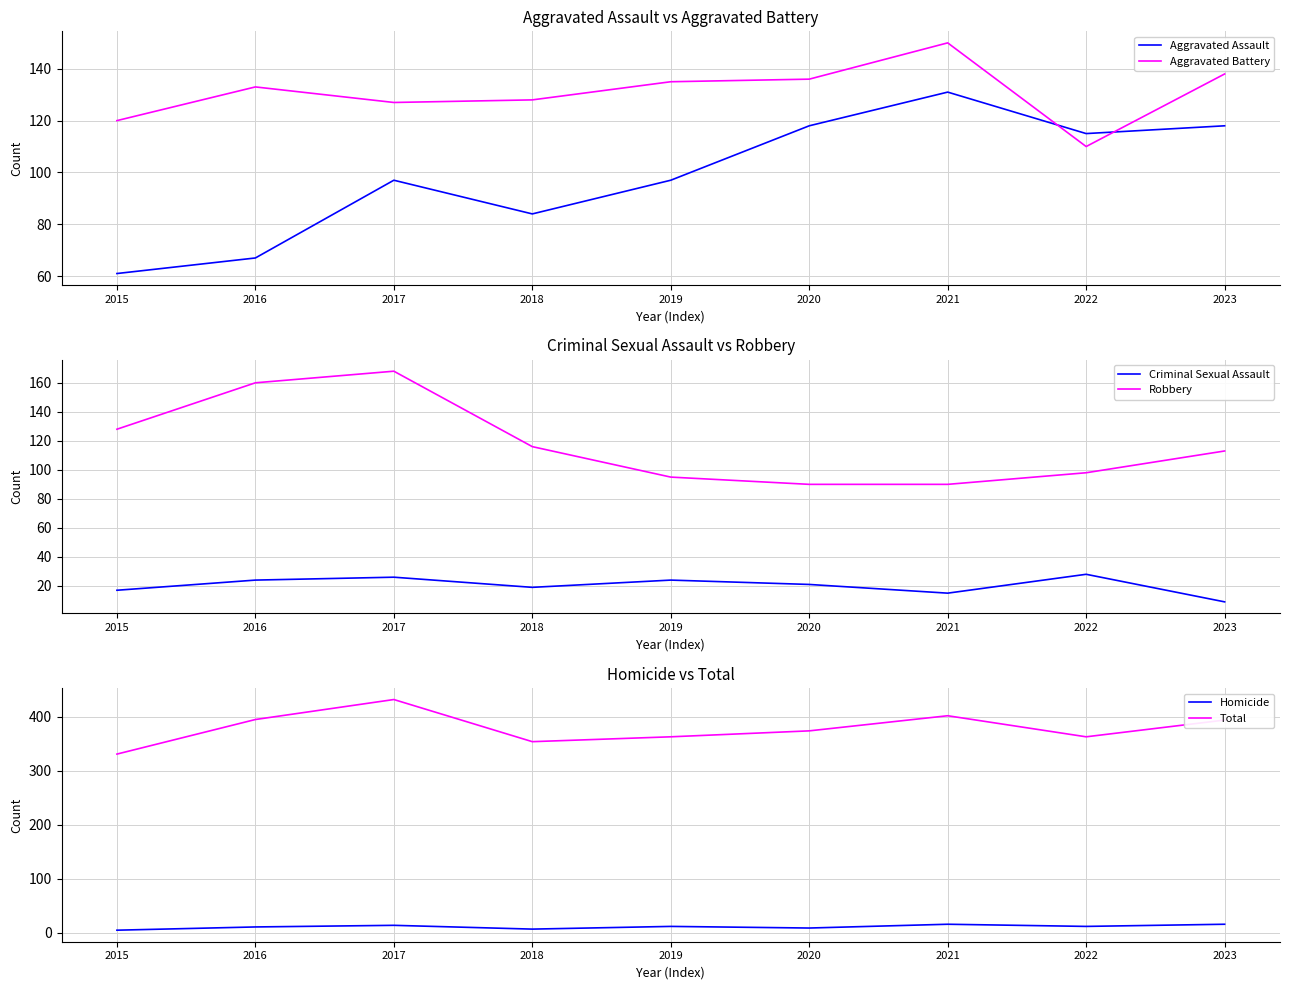

At which category does Aggravated Assault reach its first local peak?

2017